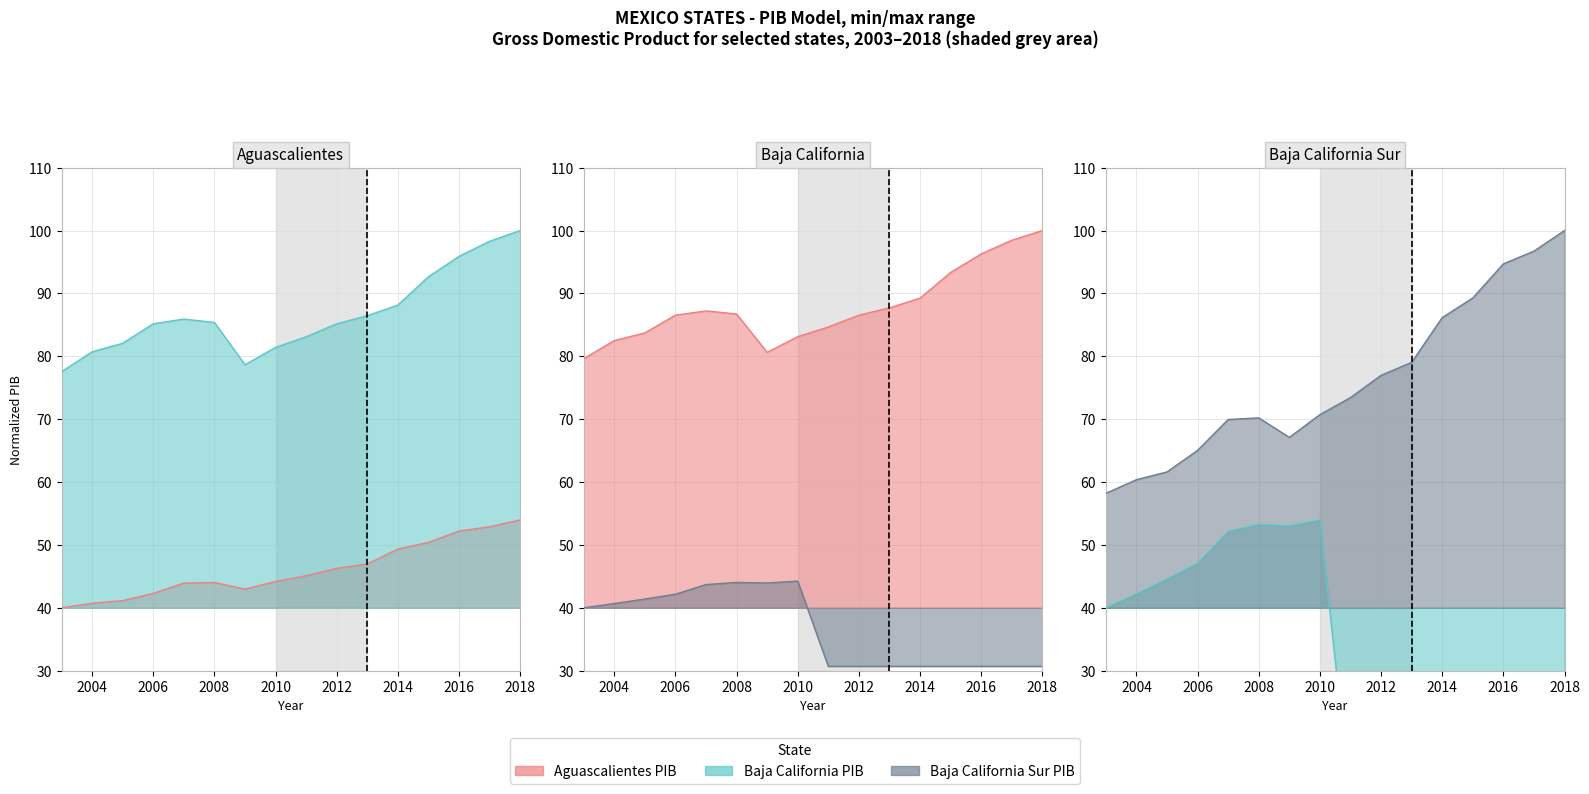

At which category is the sum across all series the highest?

2018